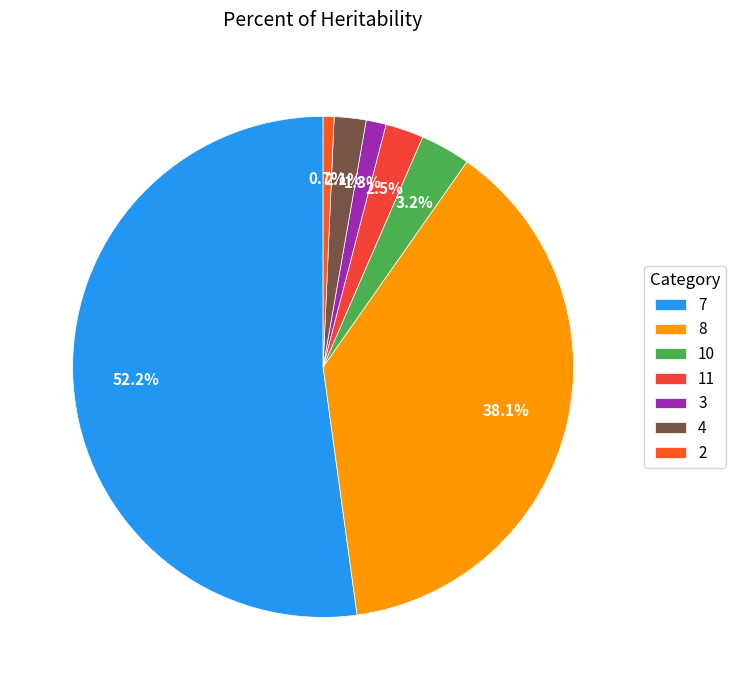

Is it true that 7 is 6% of the pie?

False